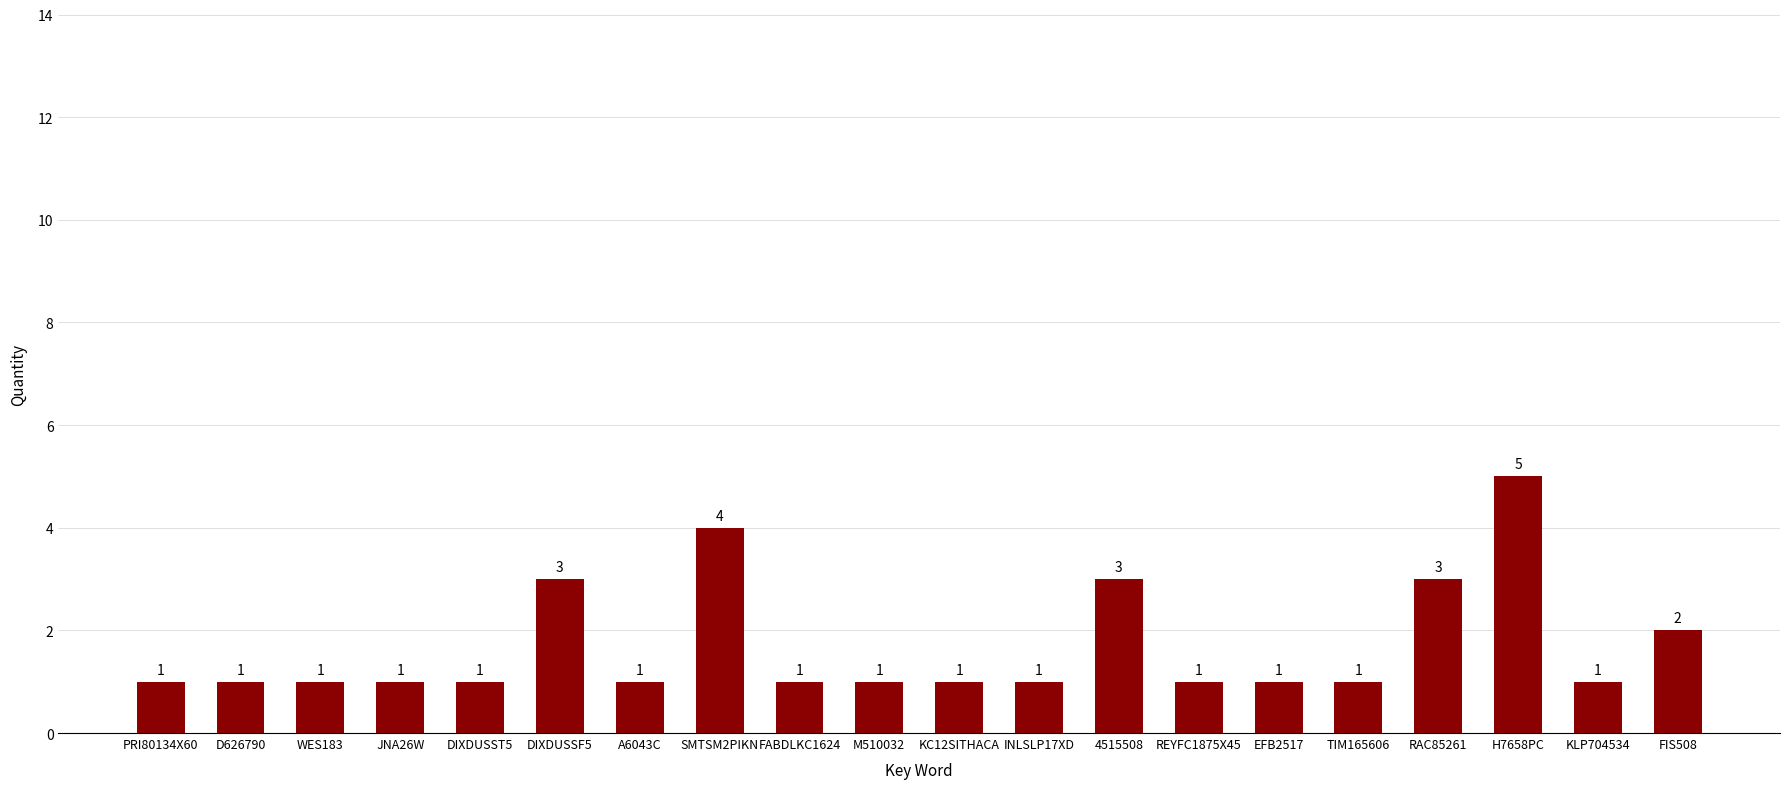

What is the approximate value at FABDLKC1624?

1